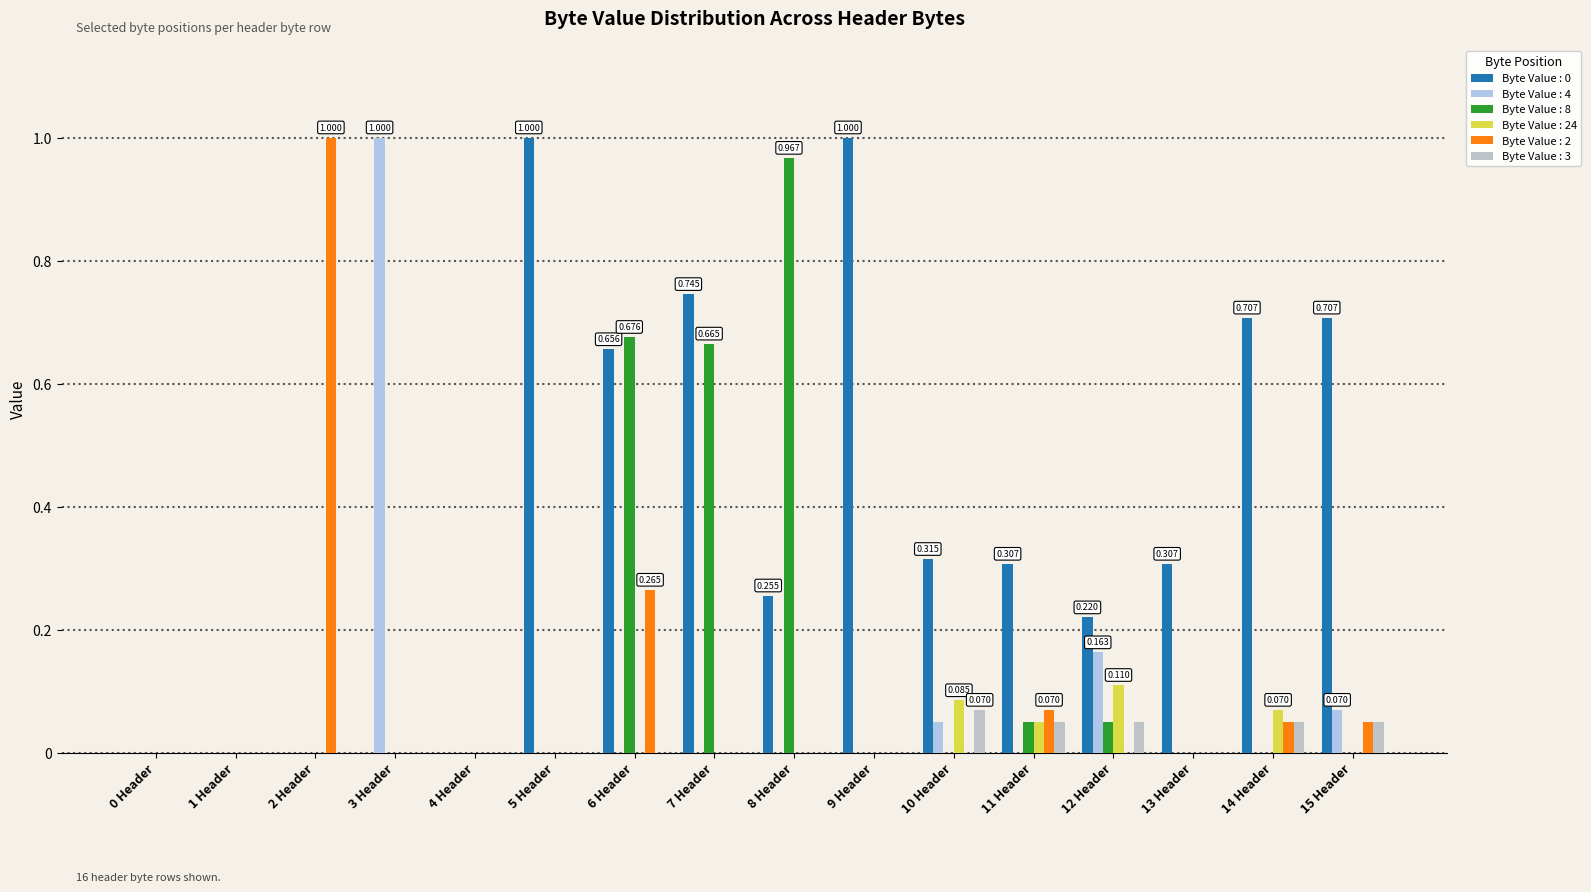

Does the chart contain stacked bars?

No